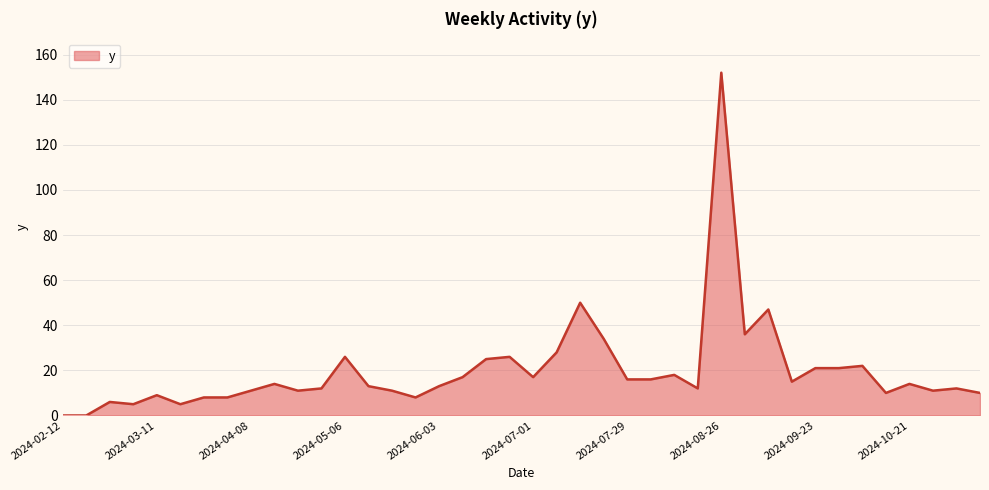

What is the maximum value shown in the chart?

152